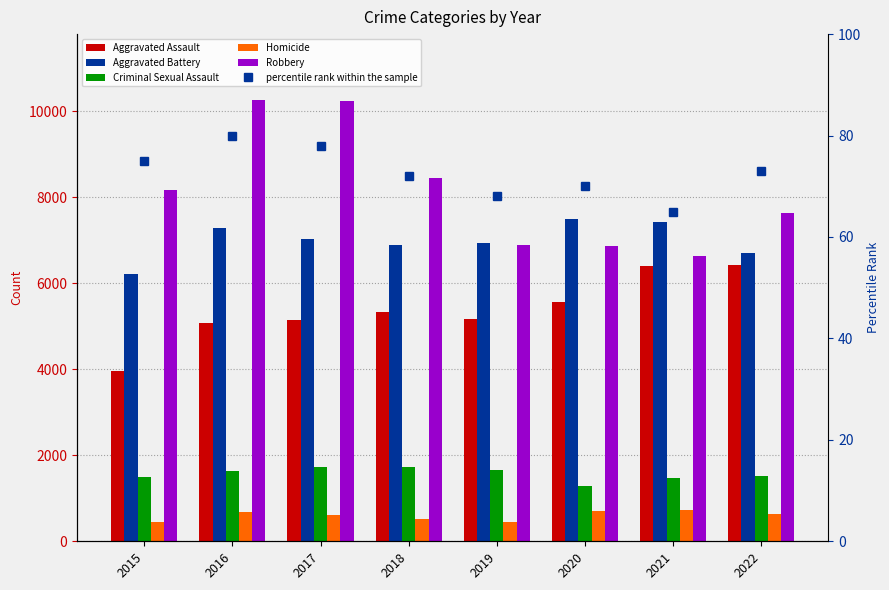

What is the sum of all percentile rank within the sample values?

581